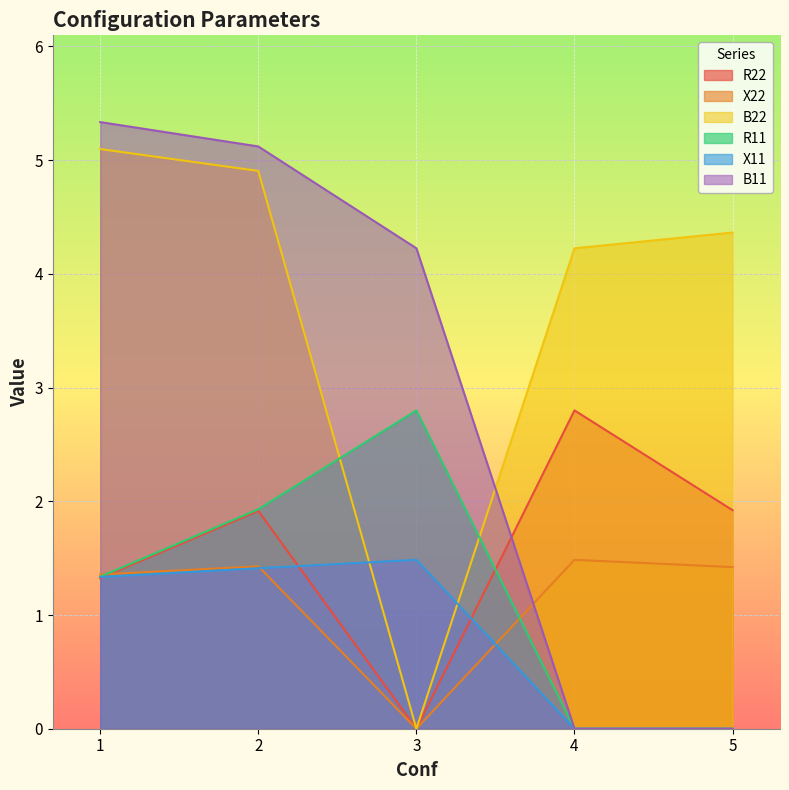

After their last crossing, which series has the higher values: R11 or B22?

B22